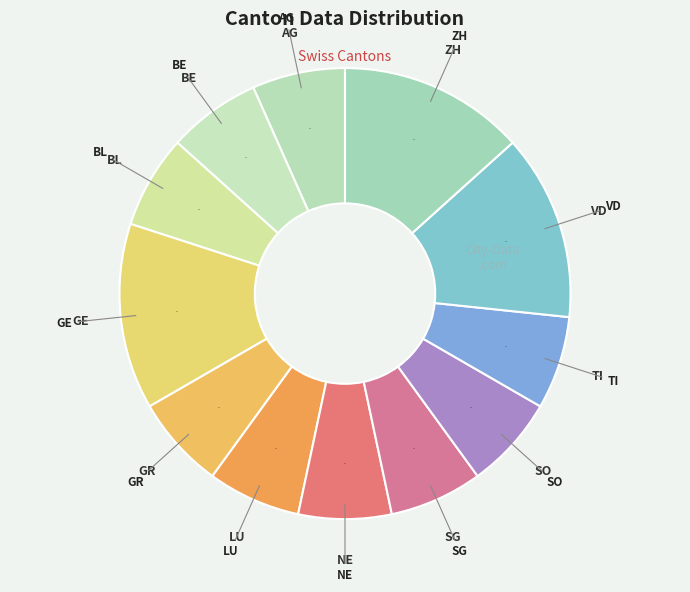

Is the sum of SO and GE greater than half?

No